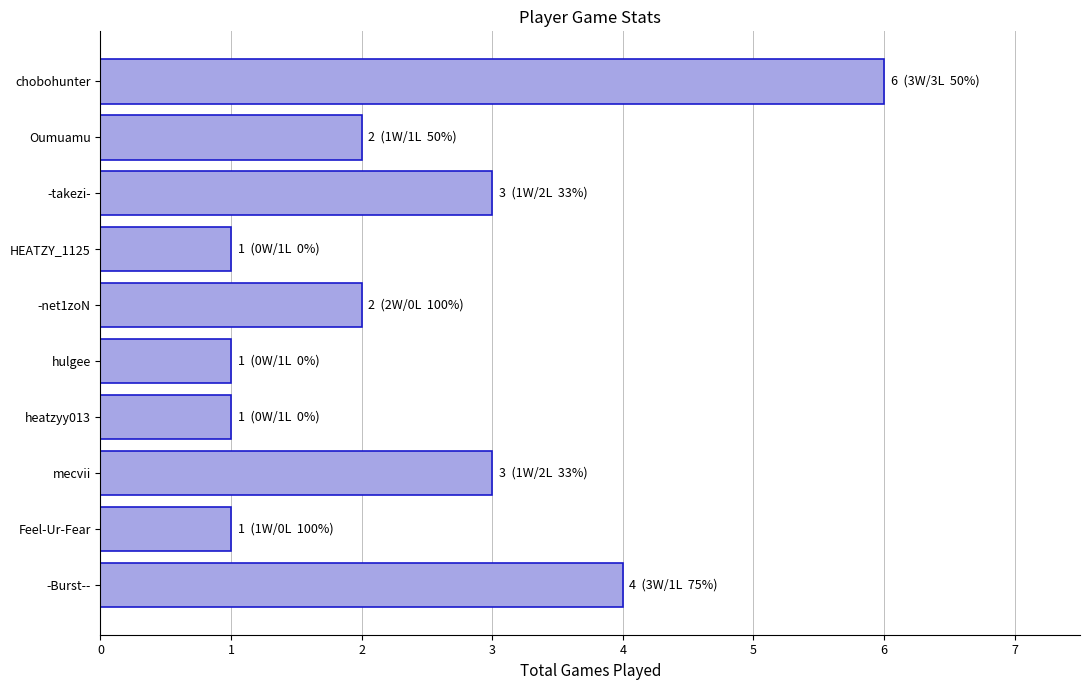

How many distinct data groups are displayed?

1